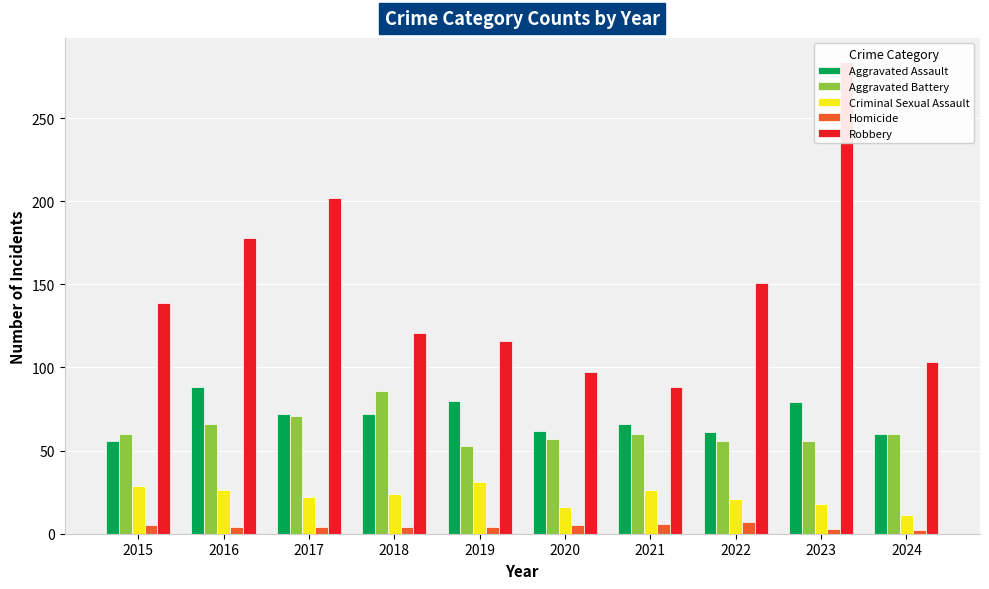

Are the bars horizontal?

No